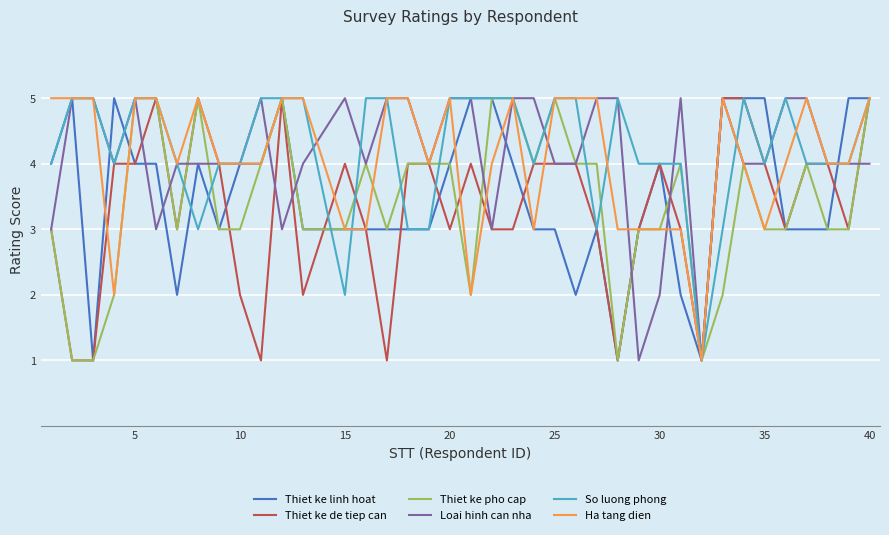

What is the smallest value displayed?

1